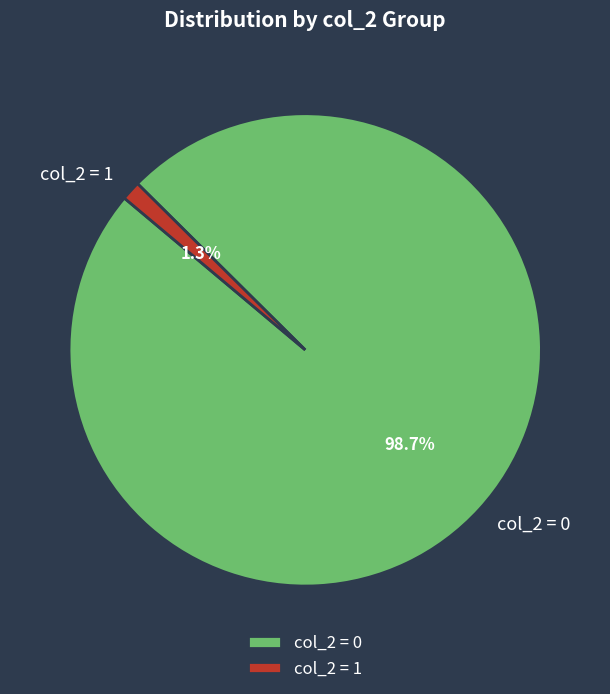

Is there any slice that represents more than half of the pie?

Yes